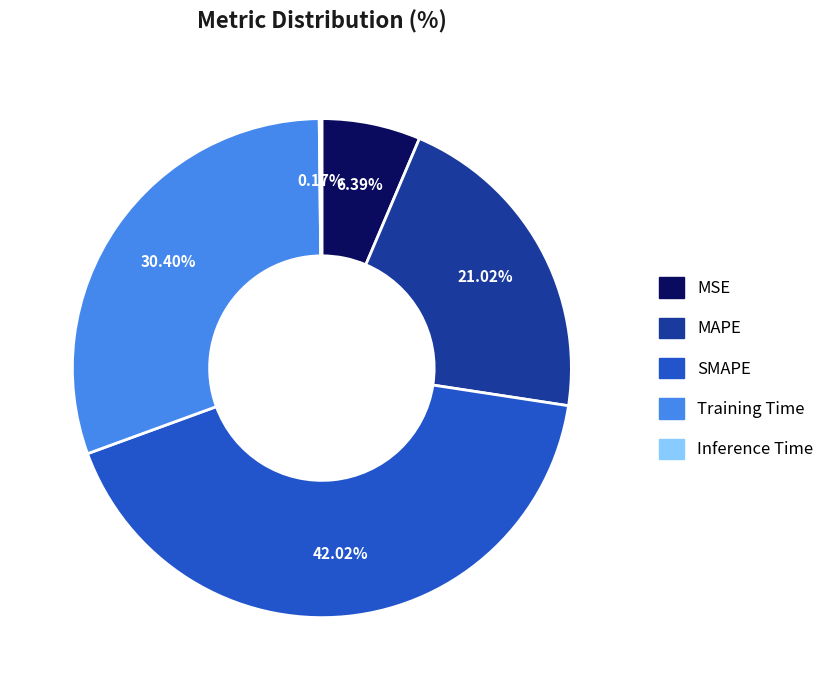

To the nearest percent, what percentage of the pie is SMAPE?

42%